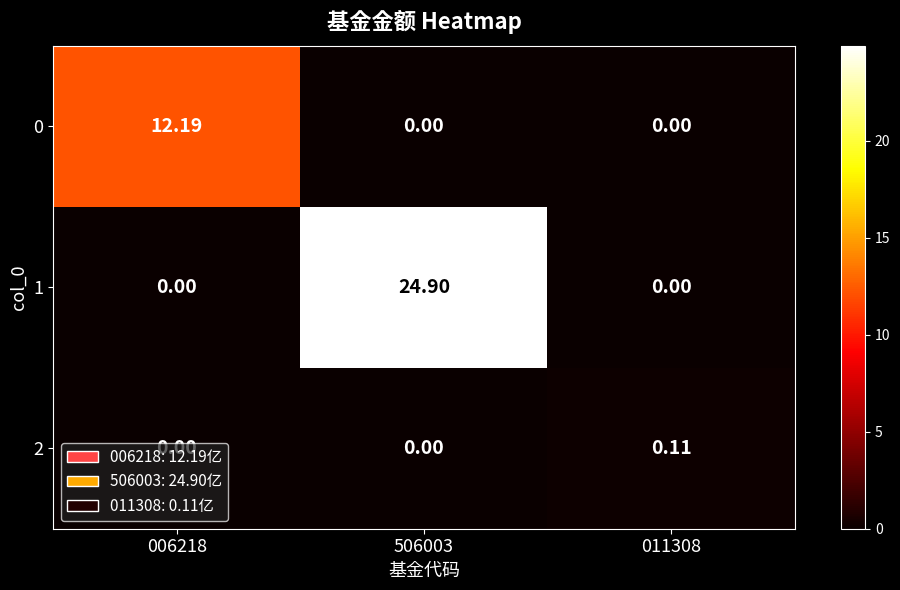

How many values in 2 are above zero?

1